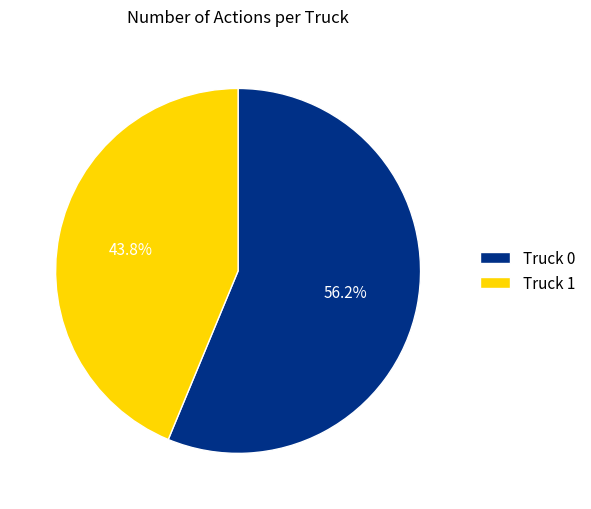

Is it true that Truck 1 is 44% of the pie?

True